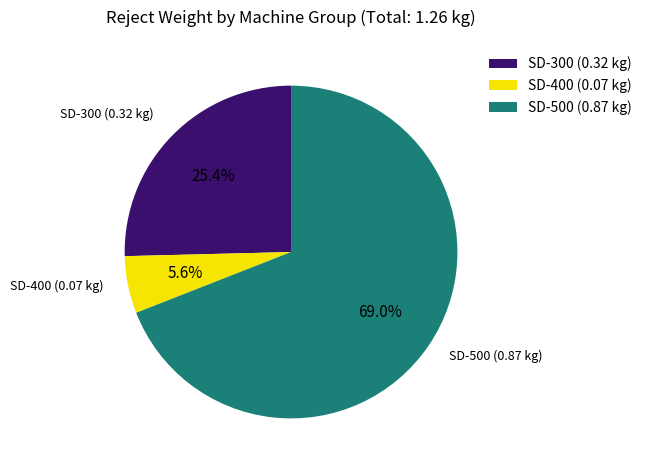

What is the smallest slice in the pie chart?

SD-400